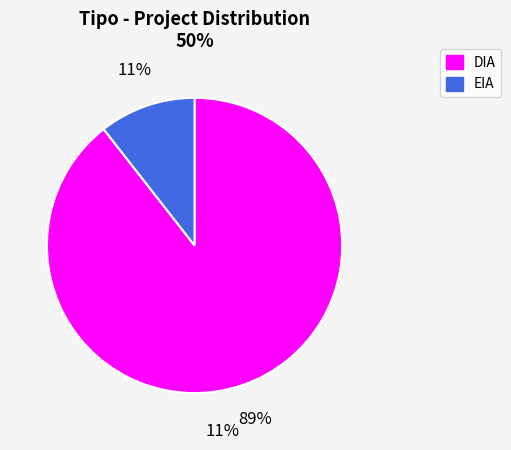

Which has a higher value, DIA or EIA?

DIA